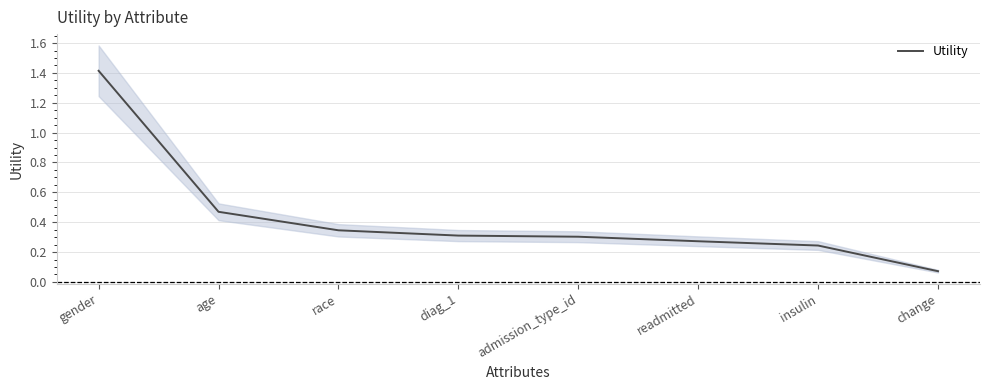

What is the sum of all values?

3.4